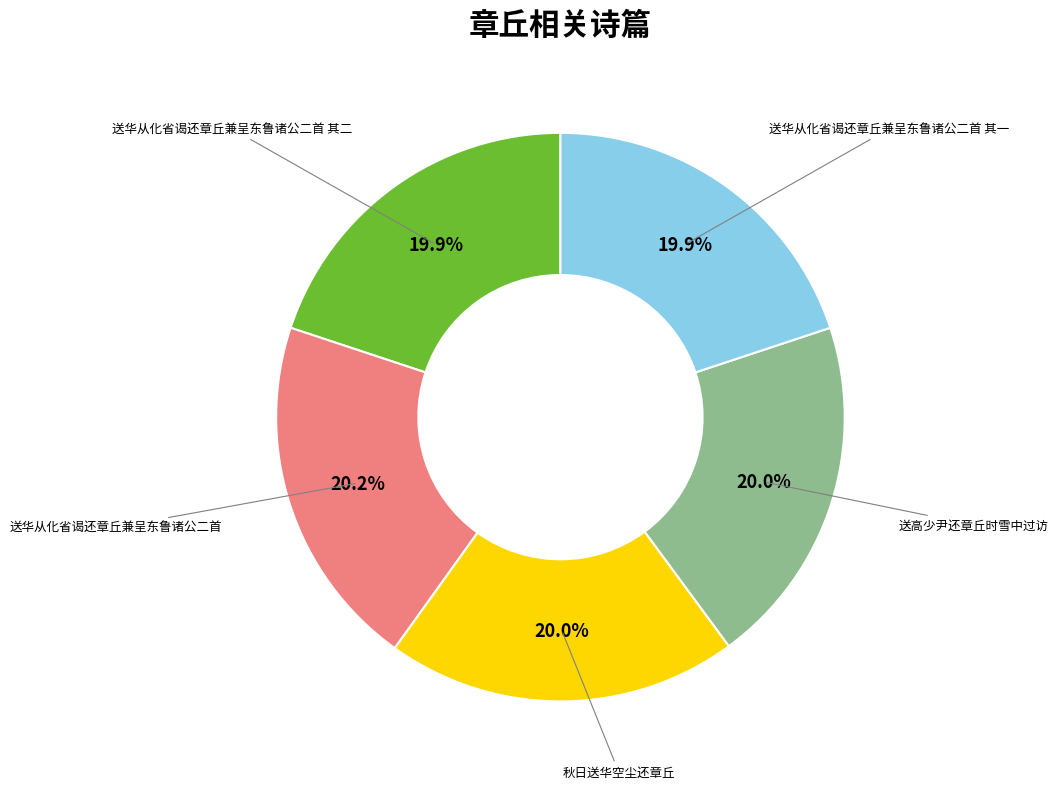

Is there any slice that represents more than half of the pie?

No